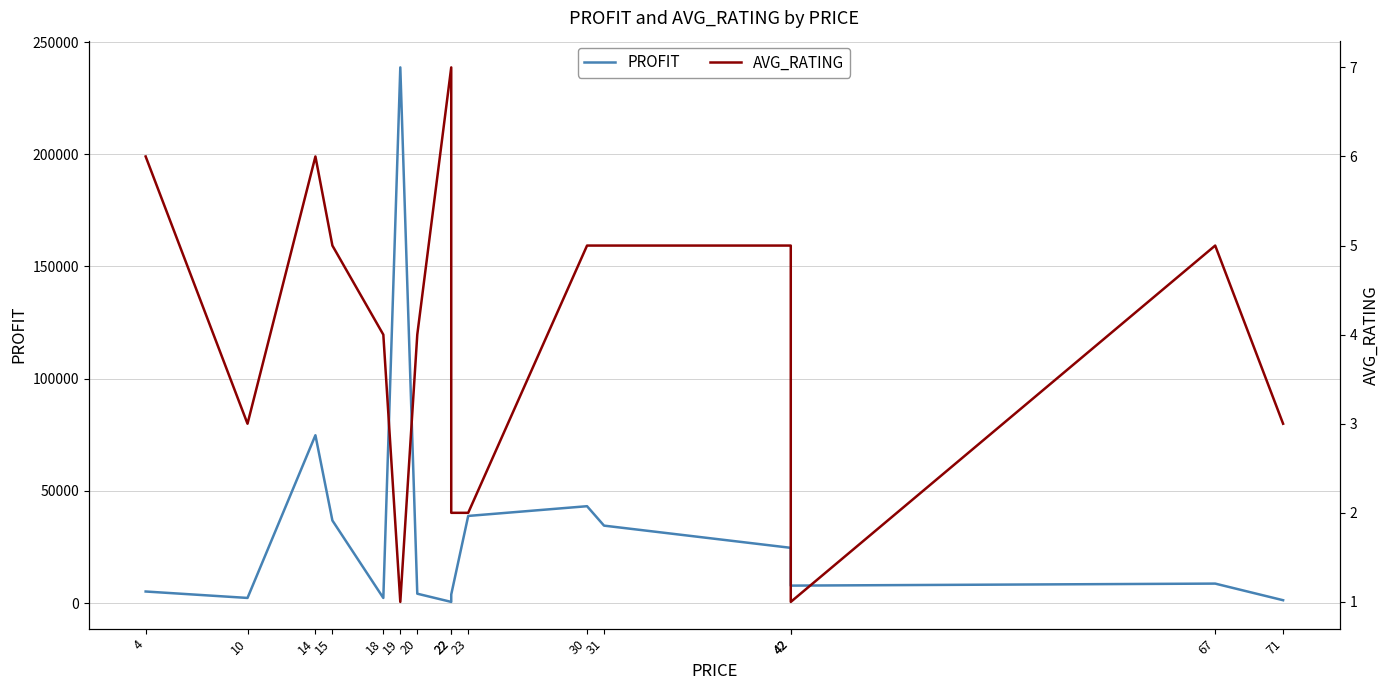

What is the lowest value of the AVG_RATING series?

1